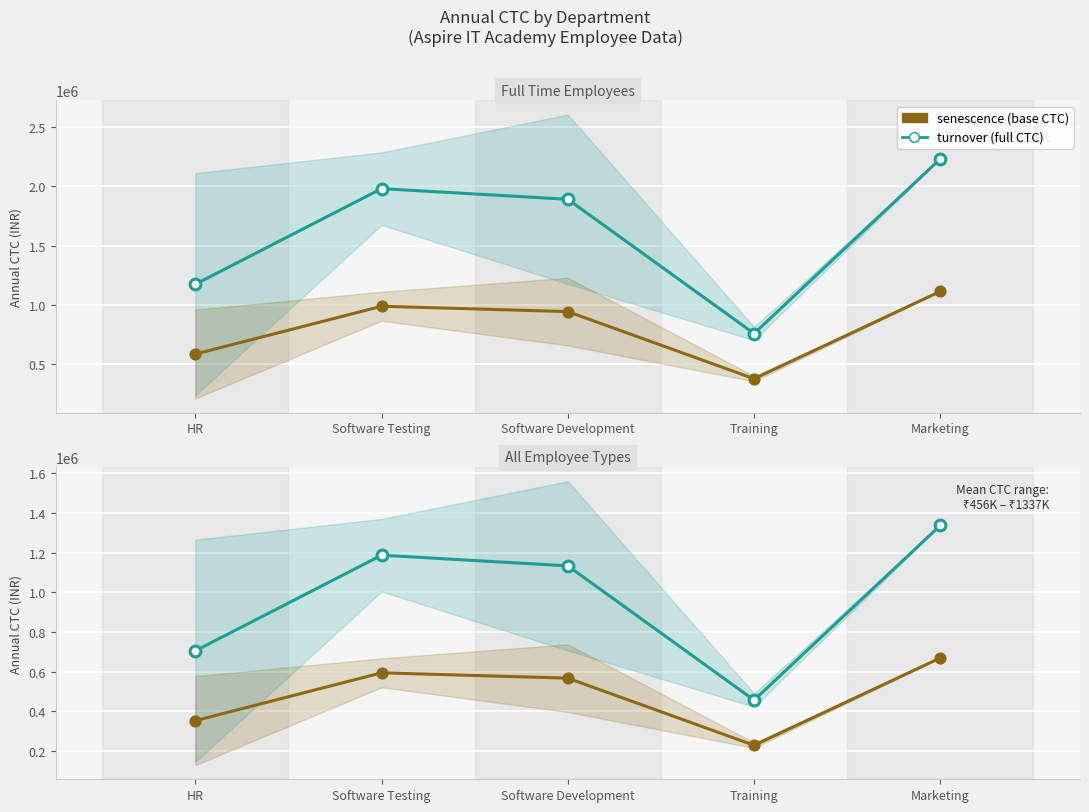

Which series reaches the maximum Y coordinate?

Full Time CTC